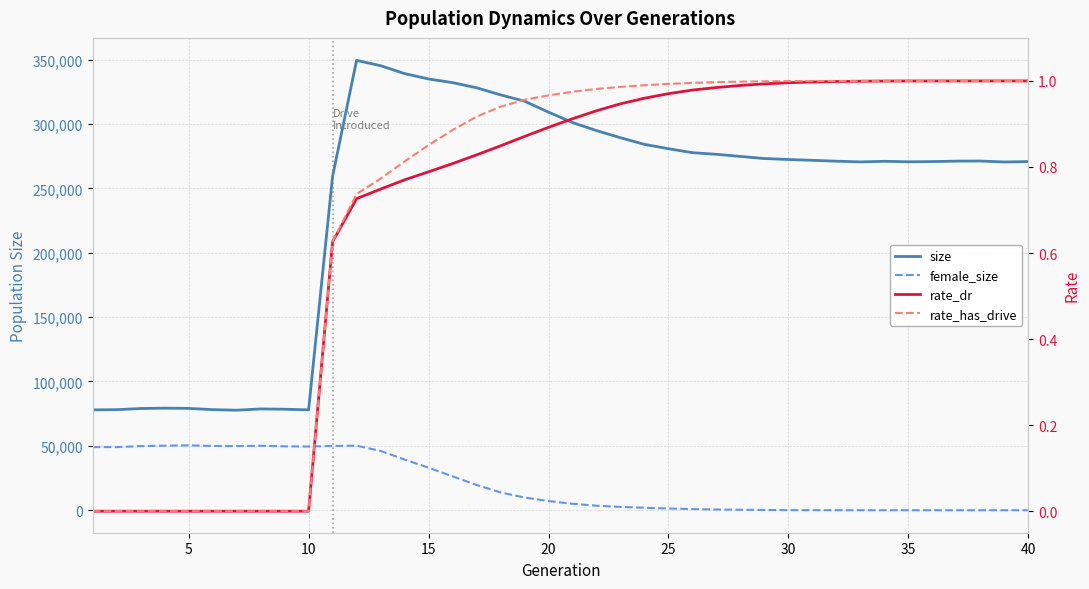

What is the average value of the rate_dr series?

0.7